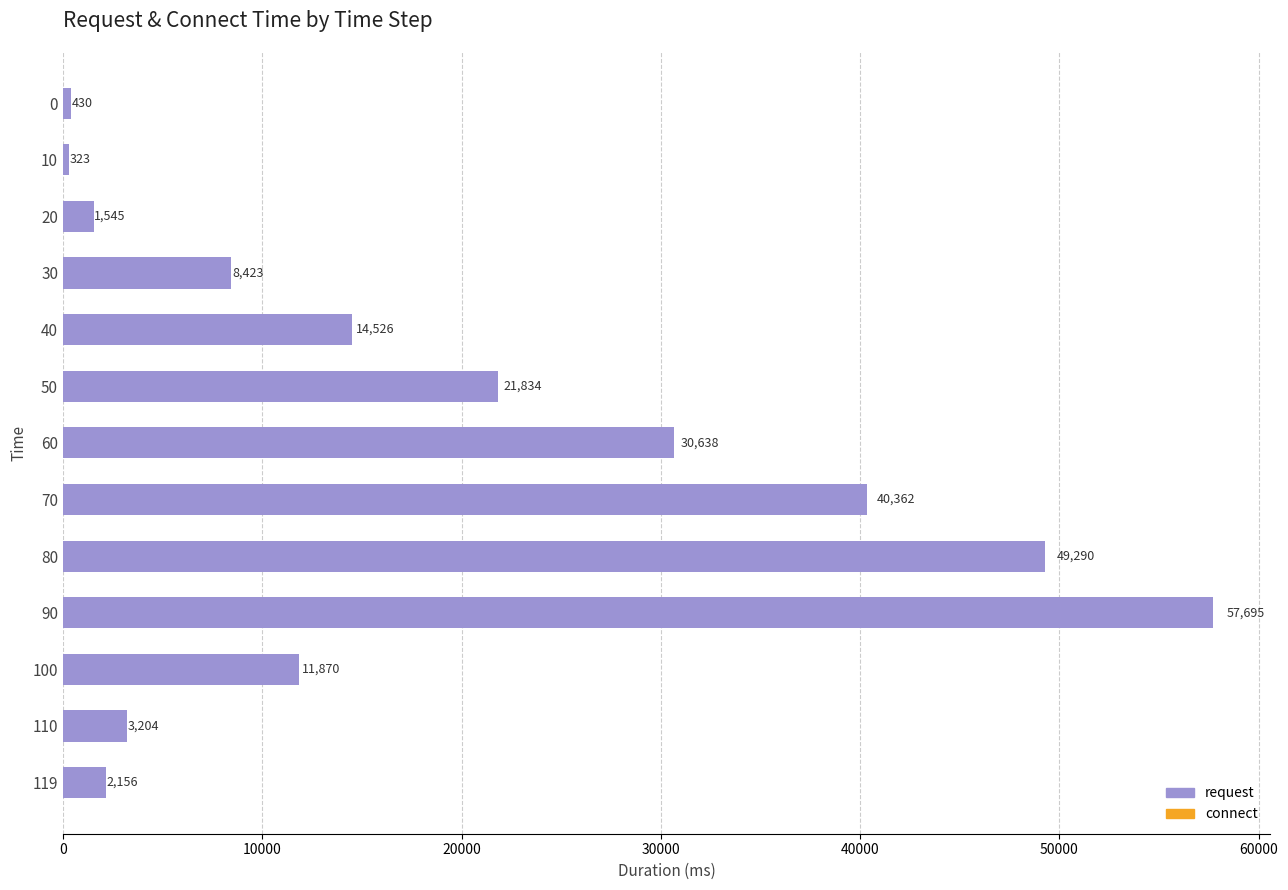

Is it true that connect equals 1.6 at 30?

True